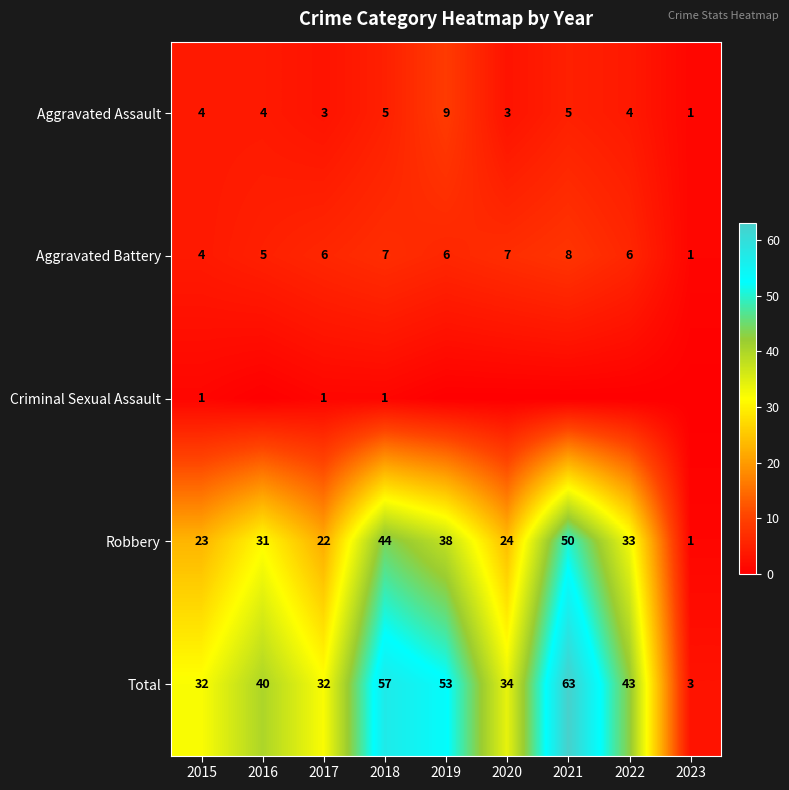

What is the highest value of the Aggravated Assault series?

9